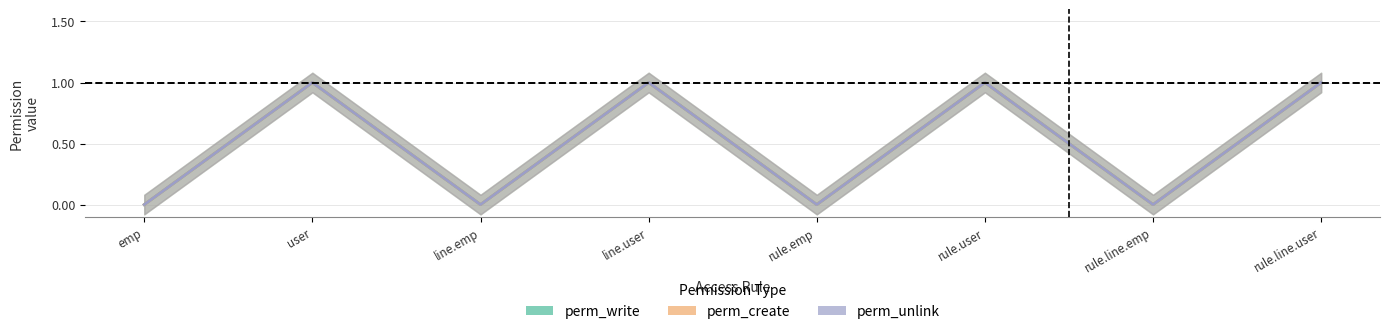

How many values in perm_write are above zero?

4